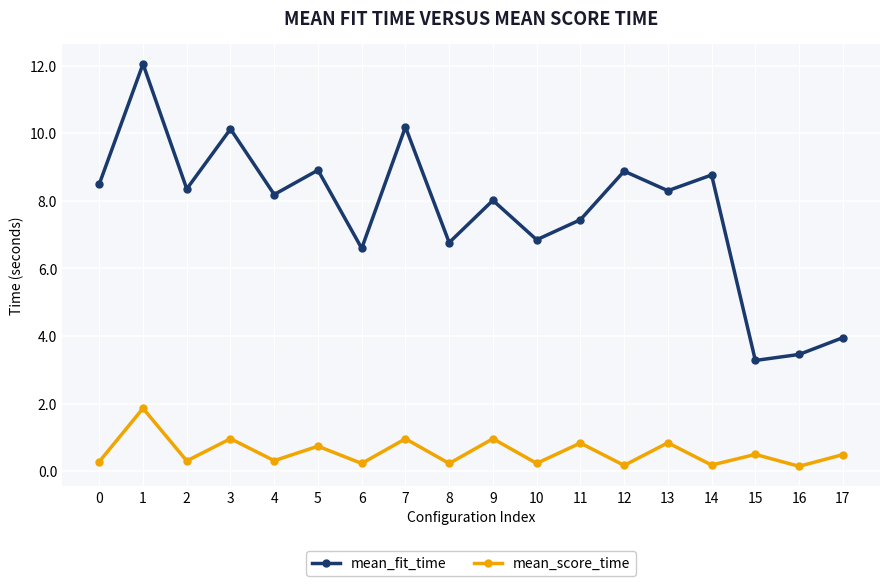

What is the spread (max minus min) of values at 8?

6.5